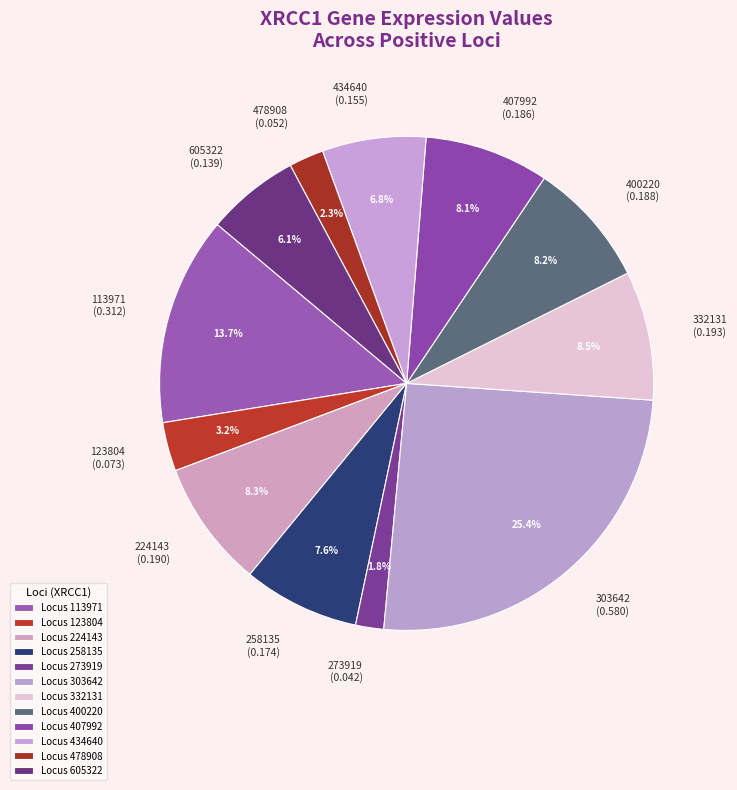

How many slices are in this pie chart?

12